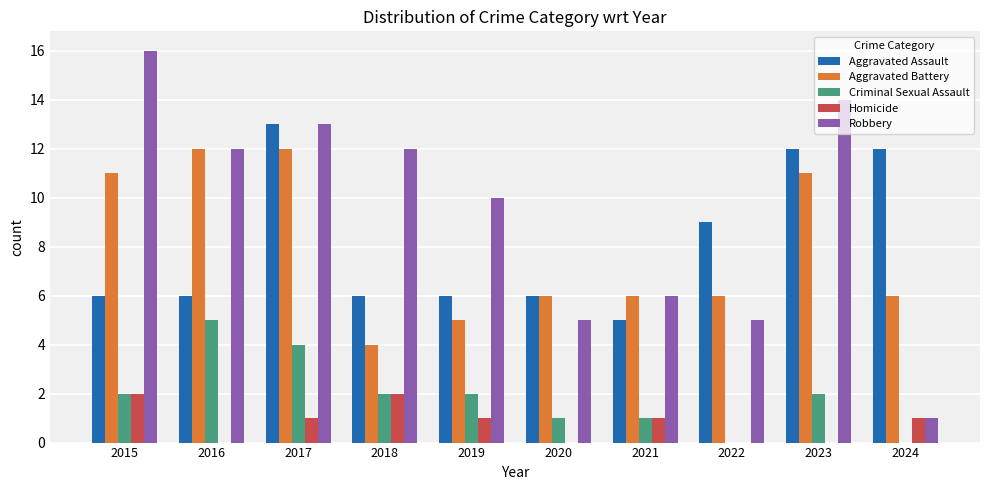

At which category is the sum across all series the highest?

2017